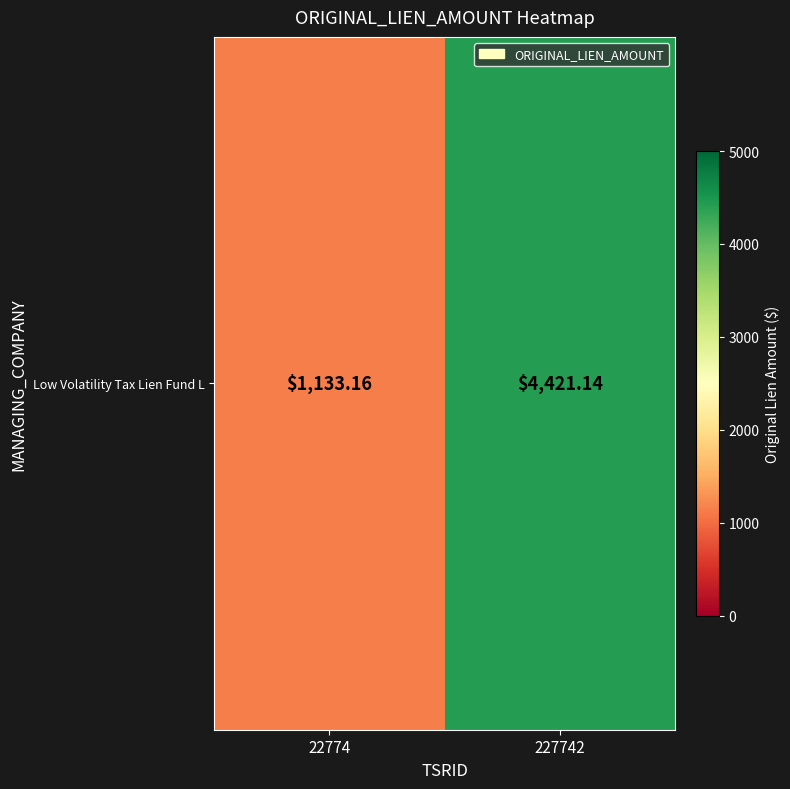

Which category has the lowest value across all series?

22774